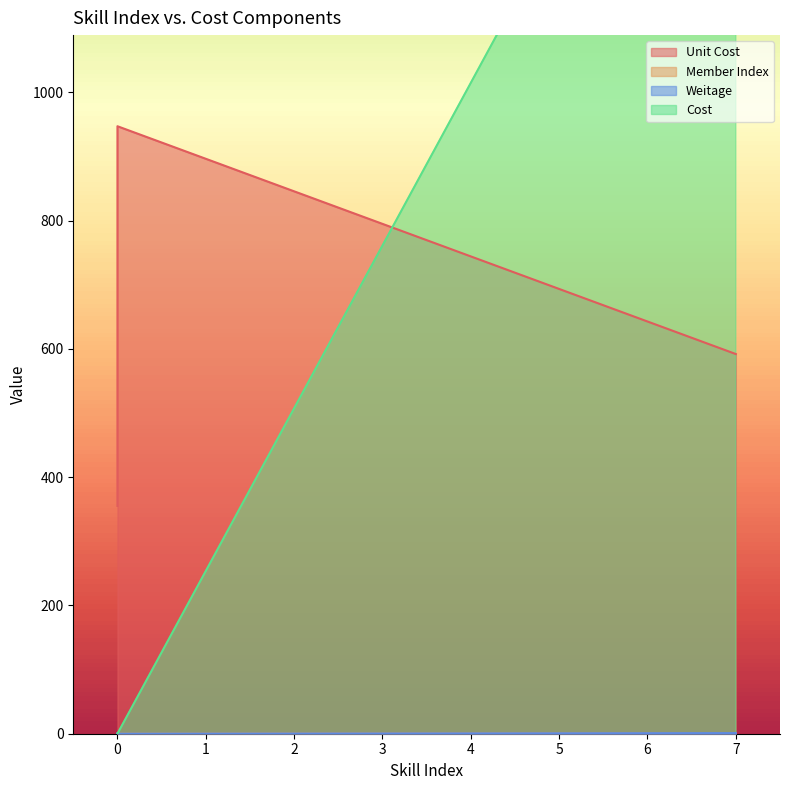

List the labels in order of Unit Cost value, largest first.

0, 0, 7, 0, 0